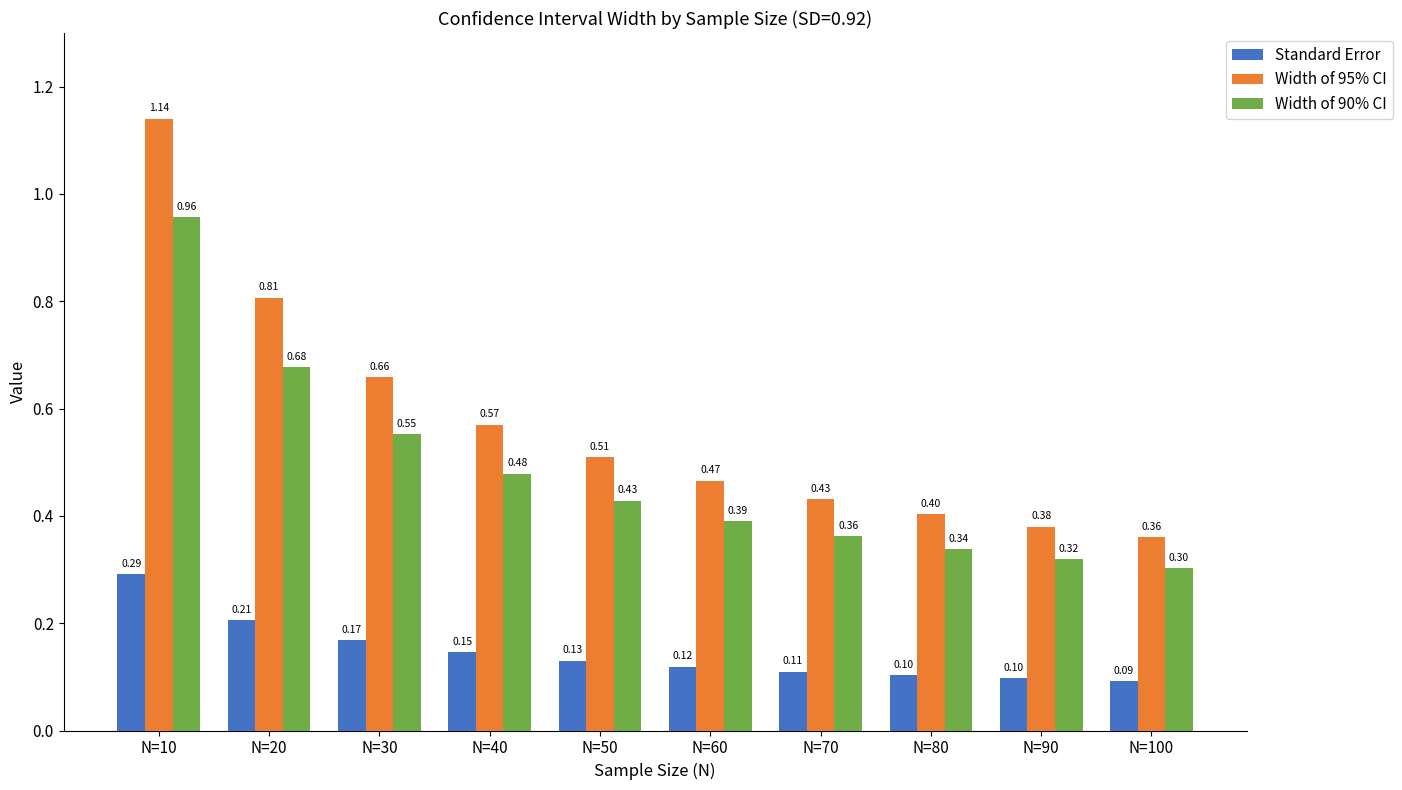

List the series in order of their peak value, highest first.

Width of 95% CI, Width of 90% CI, Standard Error